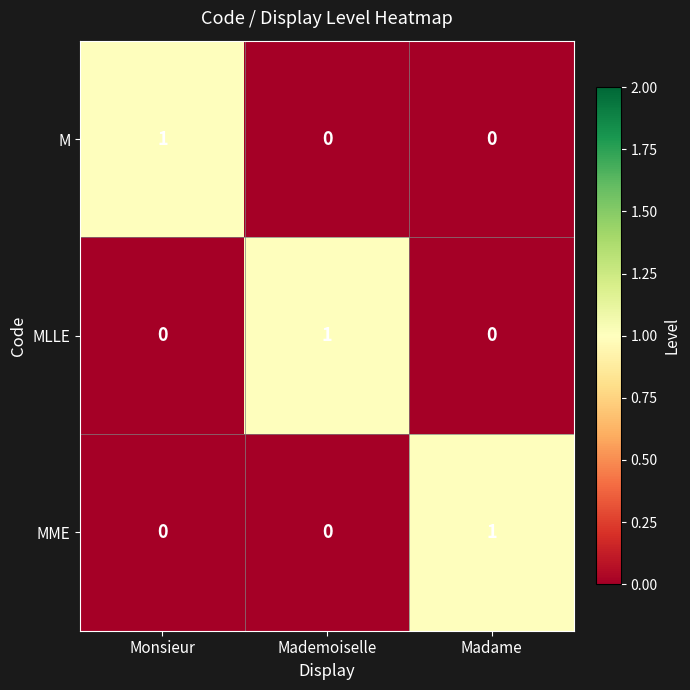

How many data points does each series have?

3